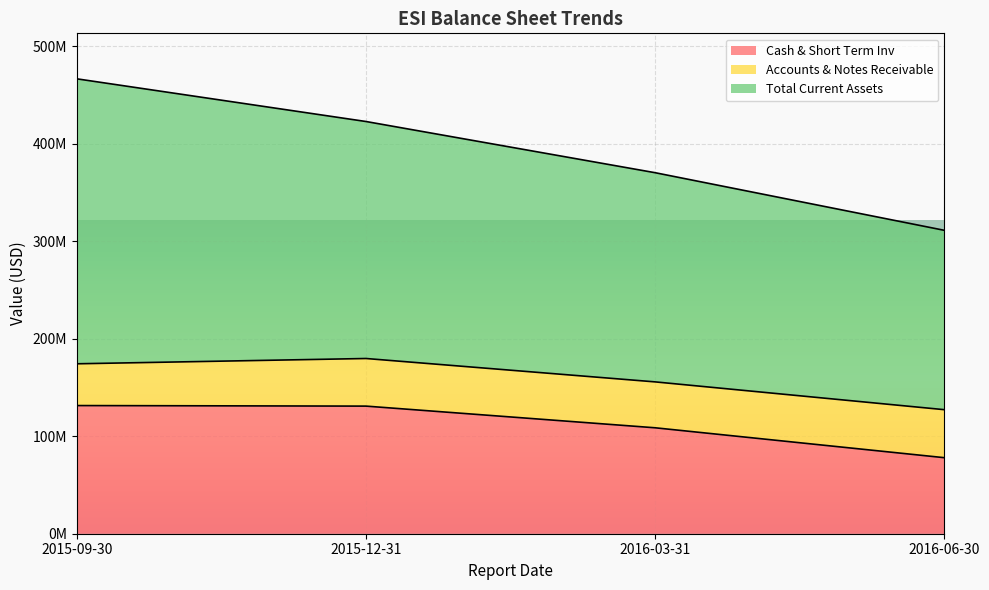

What is the label of the 3rd point from the right?

2015-12-31